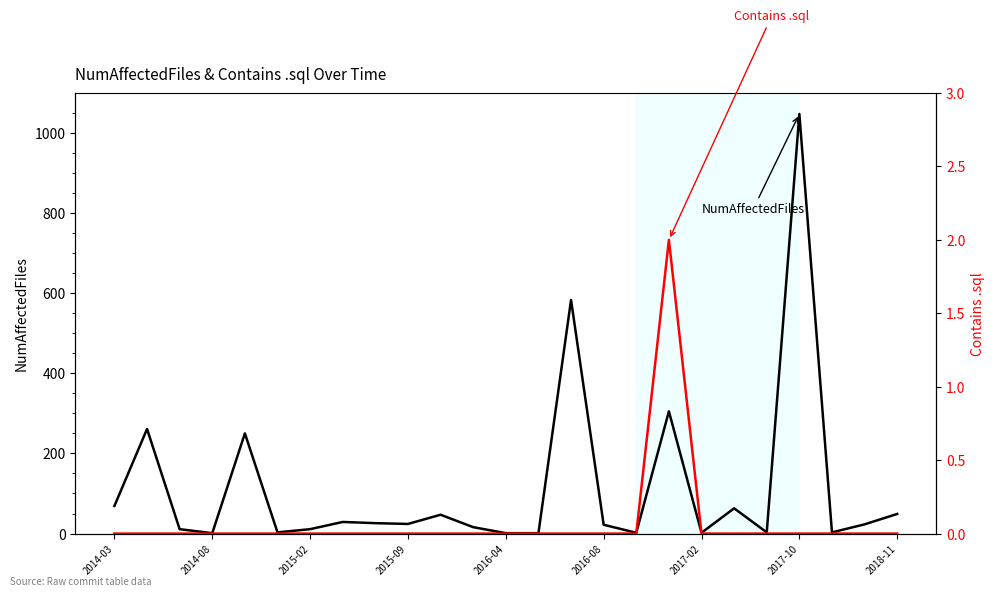

Which series changed the most between 2015-09 and 19?

NumAffectedFiles